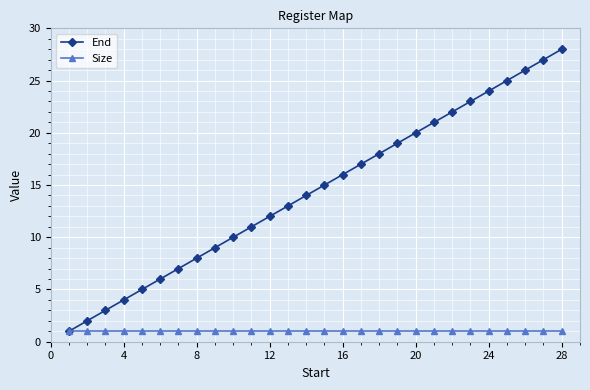

What is the value of the Size point at the 18th from the left?

1